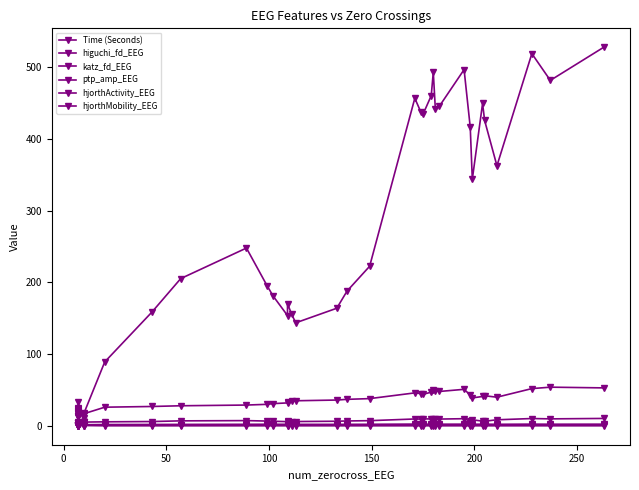

Reading left to right, transcribe all the data shown in this chart.

Time (Seconds): 18.0	19.0	20.0	21.0	22.0	23.0	24.0	25.0	15.0	16.0	17.0	26.0	26.9	27.9	28.9	29.9	30.9	31.9	32.9	33.9	34.9	35.9	36.9	37.9	45.9	44.9	43.9	46.9	49.9	48.9	47.9	50.9	42.9	38.9	40.9	41.9	39.9	51.9	53.9	52.9
higuchi_fd_EEG: 1.5	1.5	1.5	1.5	1.5	1.5	1.5	1.5	1.4	1.4	1.4	1.6	1.6	1.6	1.6	1.6	1.6	1.6	1.6	1.5	1.5	1.5	1.5	1.5	1.6	1.6	1.6	1.6	1.7	1.6	1.6	1.7	1.6	1.6	1.6	1.6	1.6	1.7	1.7	1.7
katz_fd_EEG: 1.5	1.5	1.5	1.5	1.5	1.6	1.6	1.7	1.3	1.4	1.4	1.6	1.7	1.8	1.9	2.0	2.0	2.0	2.0	2.0	1.9	1.9	2.0	2.0	2.3	2.0	2.1	2.2	2.2	2.2	2.1	2.2	2.2	2.1	2.2	2.2	2.0	2.2	2.1	2.1
ptp_amp_EEG: 3.2	3.4	3.5	3.5	3.6	3.8	3.8	4.7	4.7	4.9	5.2	5.6	6.0	6.9	7.2	6.6	6.3	5.8	6.1	5.8	6.0	6.4	6.7	7.2	9.5	9.4	9.7	9.6	9.9	9.4	9.4	9.9	6.4	8.4	6.5	6.4	8.4	10.1	9.7	10.3
hjorthActivity_EEG: 0.0	0.1	0.1	0.1	0.1	0.1	0.1	0.1	0.1	0.2	0.4	0.0	0.0	0.0	0.0	0.0	0.0	0.0	0.0	0.0	0.0	0.0	0.0	0.0	0.0	0.0	0.0	0.0	0.0	0.0	0.0	0.0	0.0	0.0	0.0	0.0	0.0	0.0	0.0	0.0
hjorthMobility_EEG: 12.6	13.7	14.2	14.3	16.1	17.3	18.6	32.8	5.0	10.9	18.4	89.1	158.7	205.3	247.9	195.7	181.0	153.8	170.2	155.8	143.6	164.0	187.9	222.5	456.9	437.3	434.6	460.5	493.3	441.9	445.9	496.8	416.3	343.7	449.6	425.9	362.7	519.1	481.8	528.0